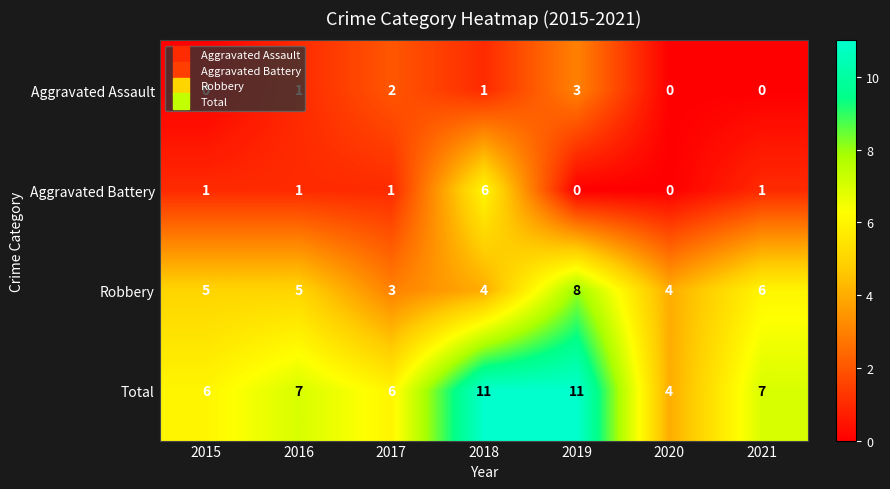

Rank the series at 2021 from lowest to highest value.

Aggravated Assault, Aggravated Battery, Robbery, Total